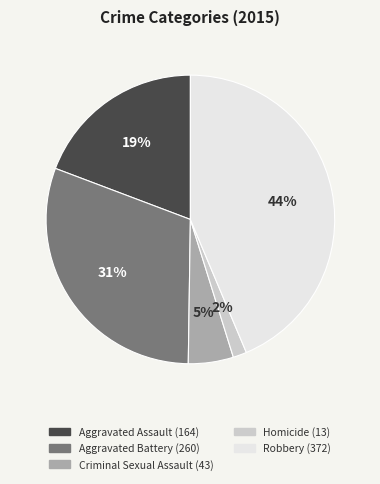

To the nearest percent, what percentage of the pie is Homicide?

2%